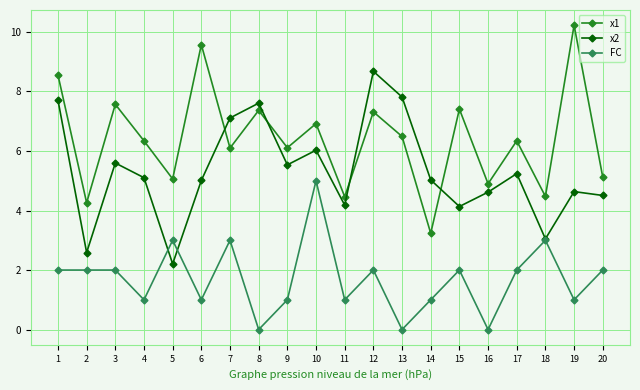

Is it true that x1 equals 4.5 at 18?

True